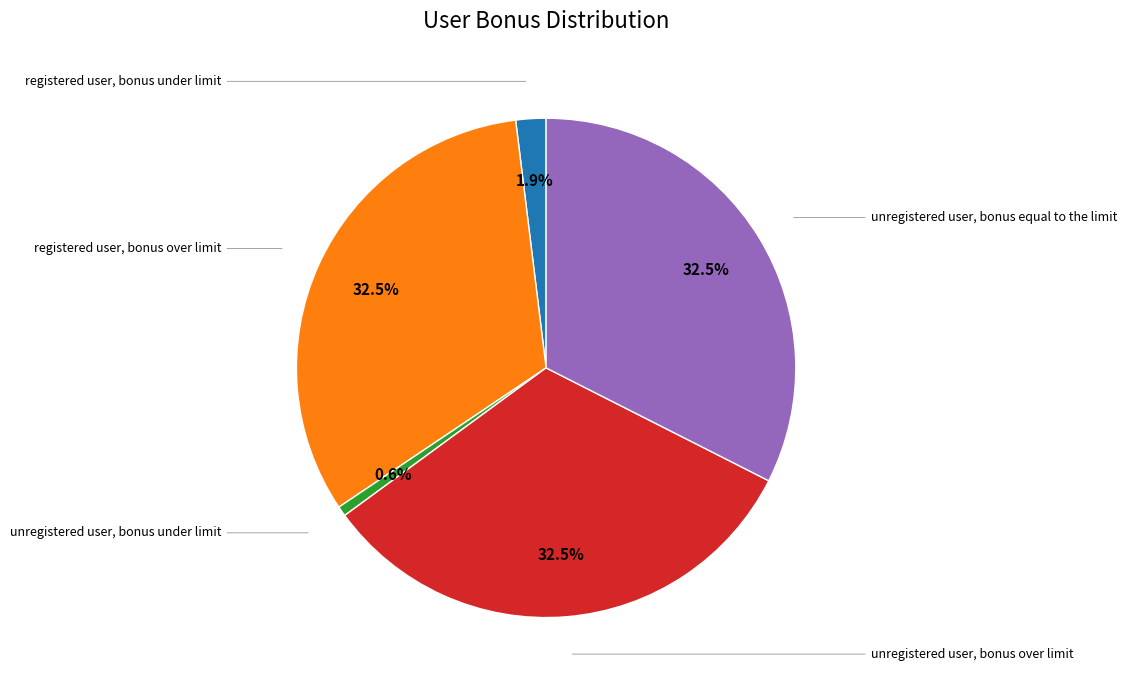

Is there any slice that represents more than half of the pie?

No